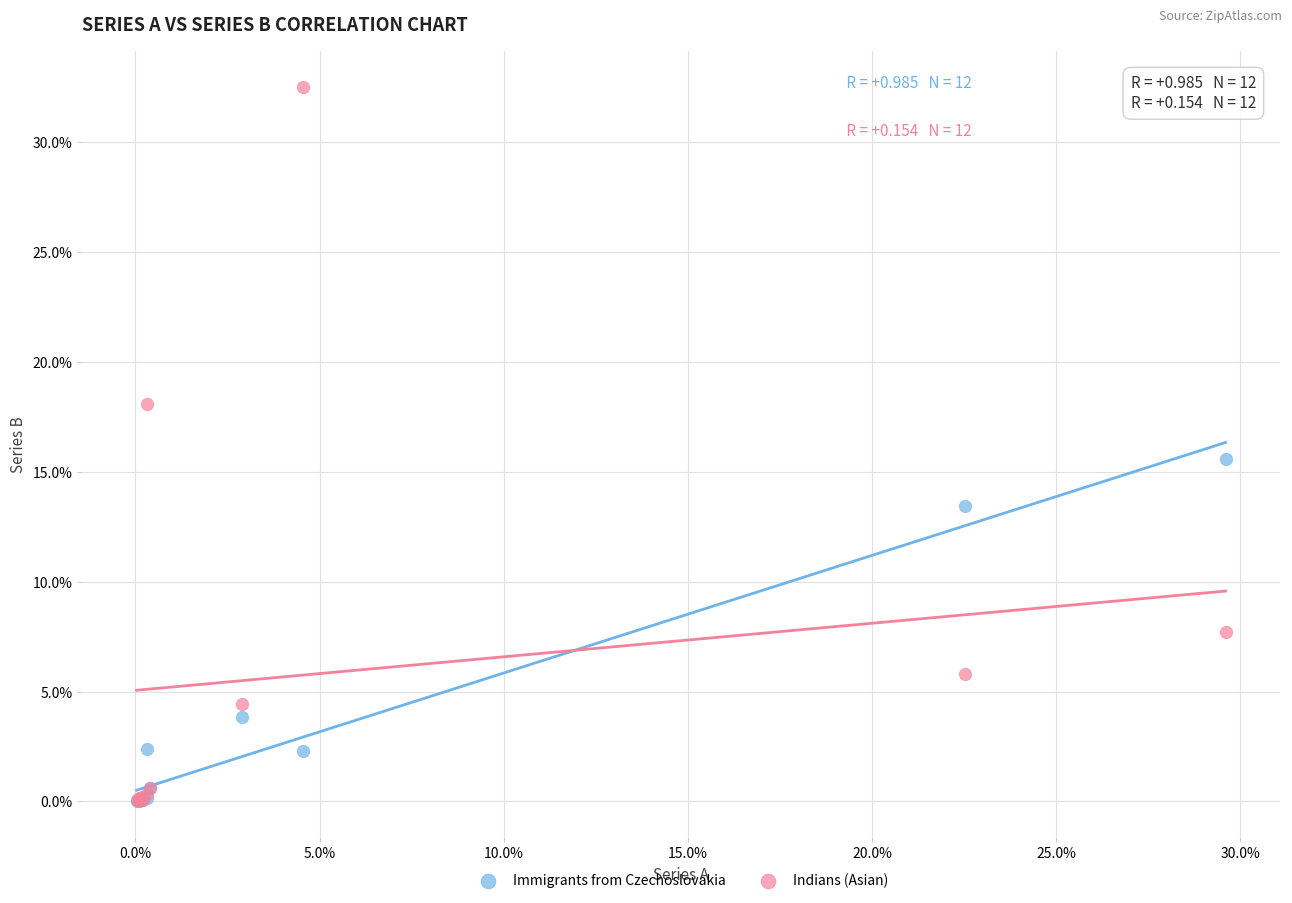

Which series has the largest Y range (max minus min)?

Indians (Asian)